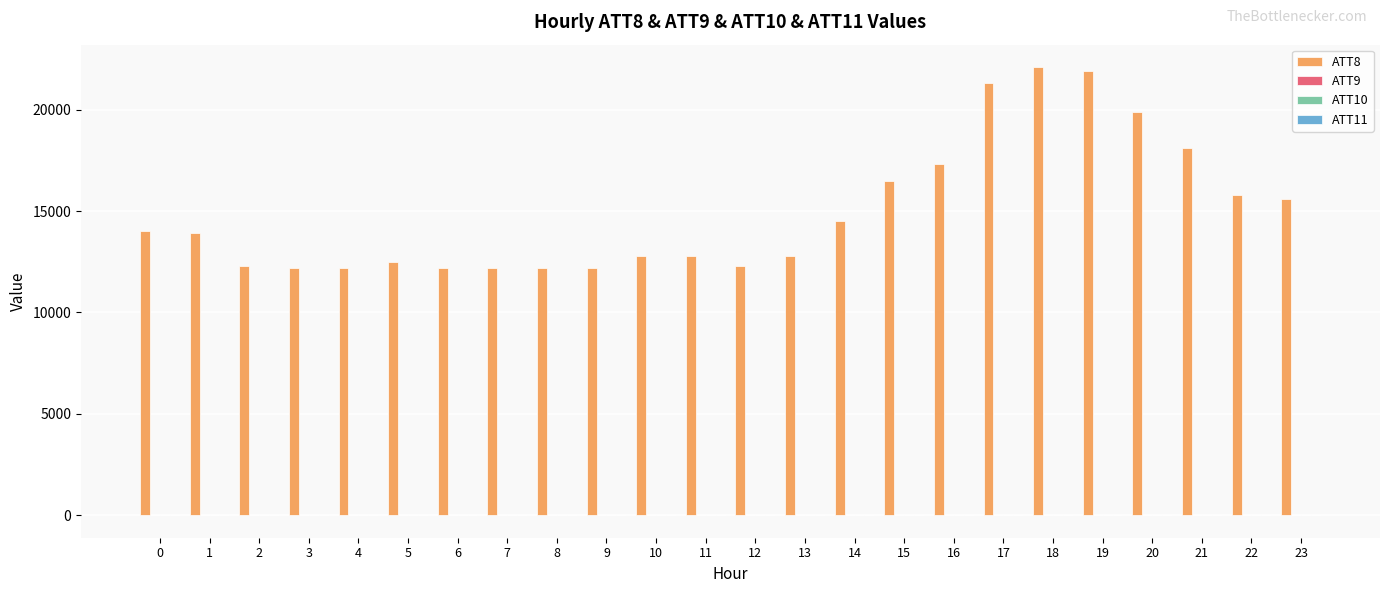

The value of ATT8 at 10 is 5413.6. True or false?

False